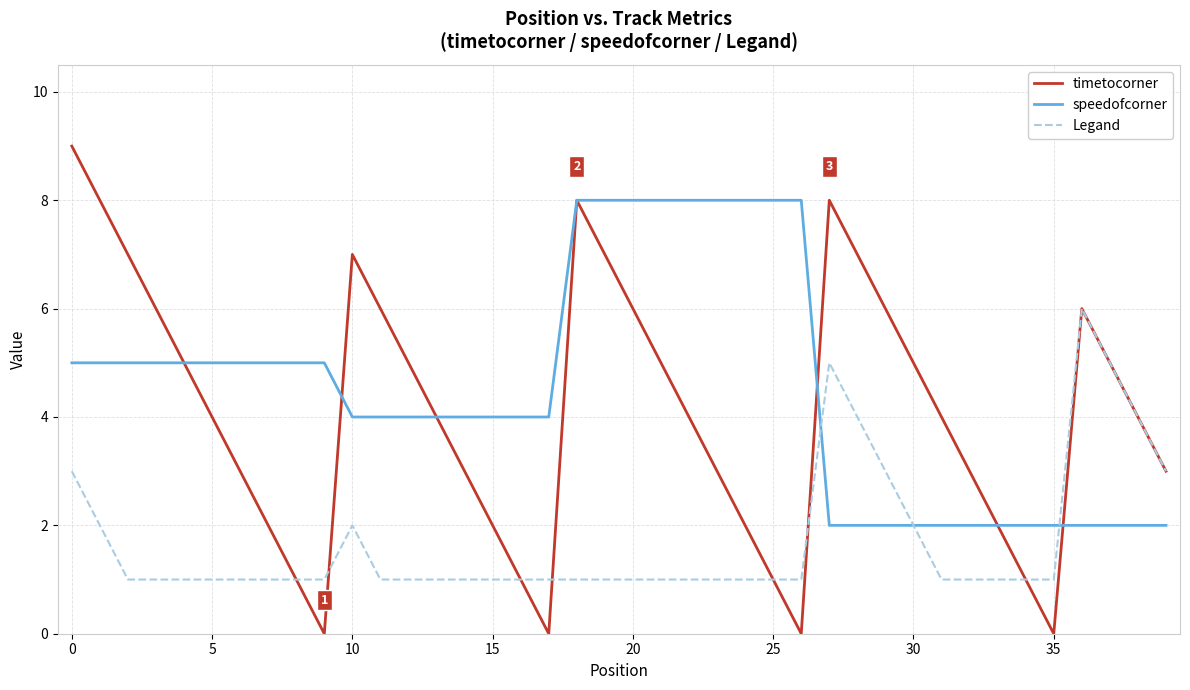

At how many categories does at least one series exceed 1?

40